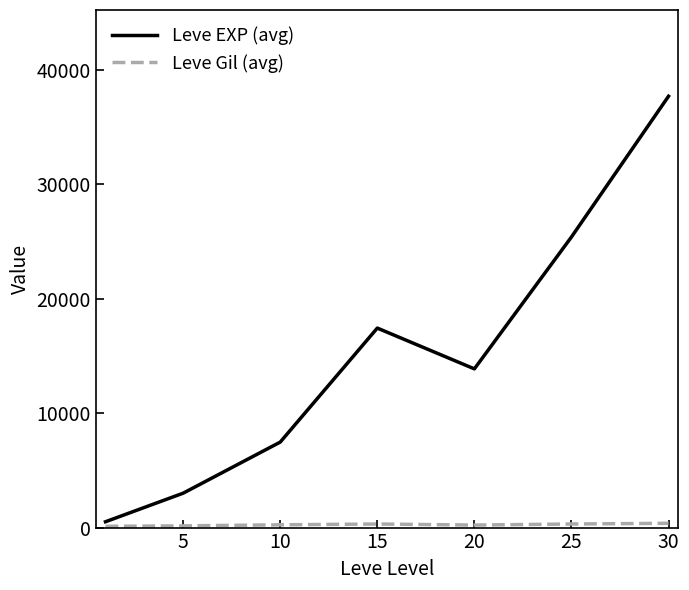

Which series has the largest range (max minus min)?

Leve EXP (avg)